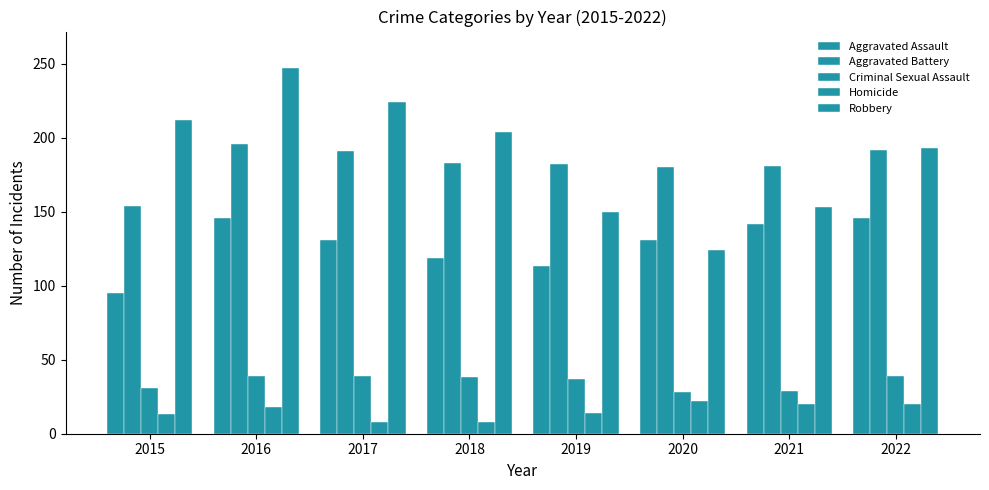

How many groups of bars are there?

8